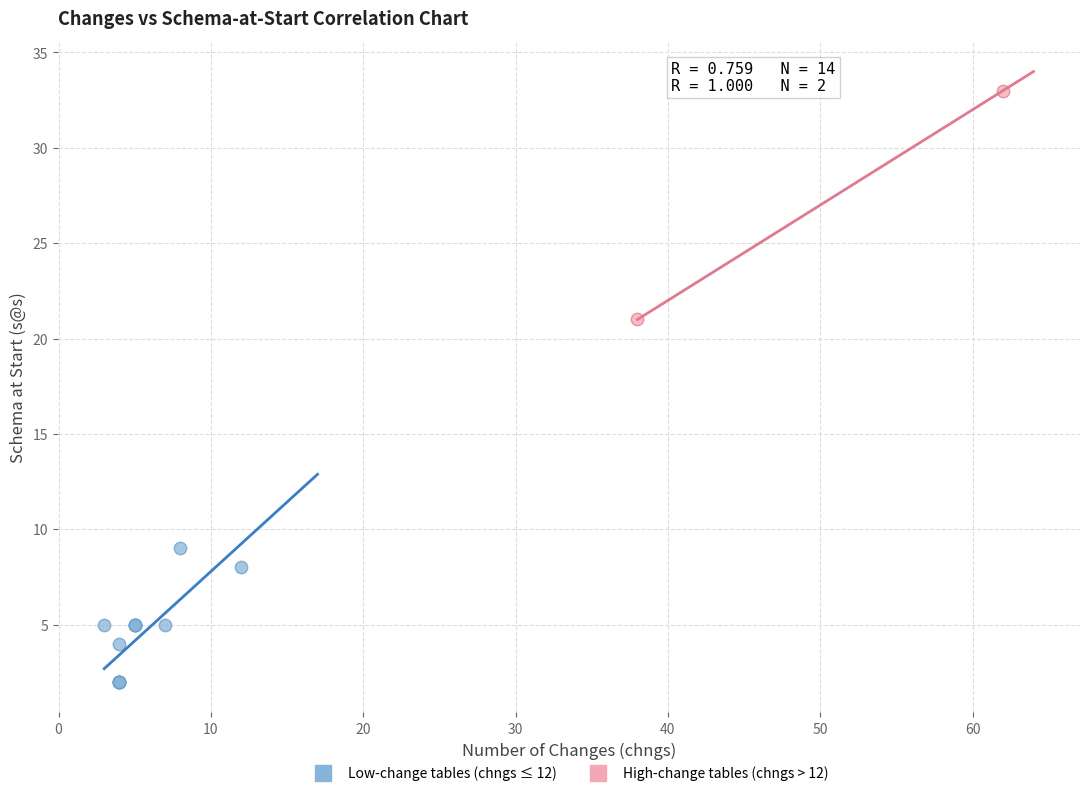

Which series has the widest spread of Y values?

High-change tables (chngs > 12)